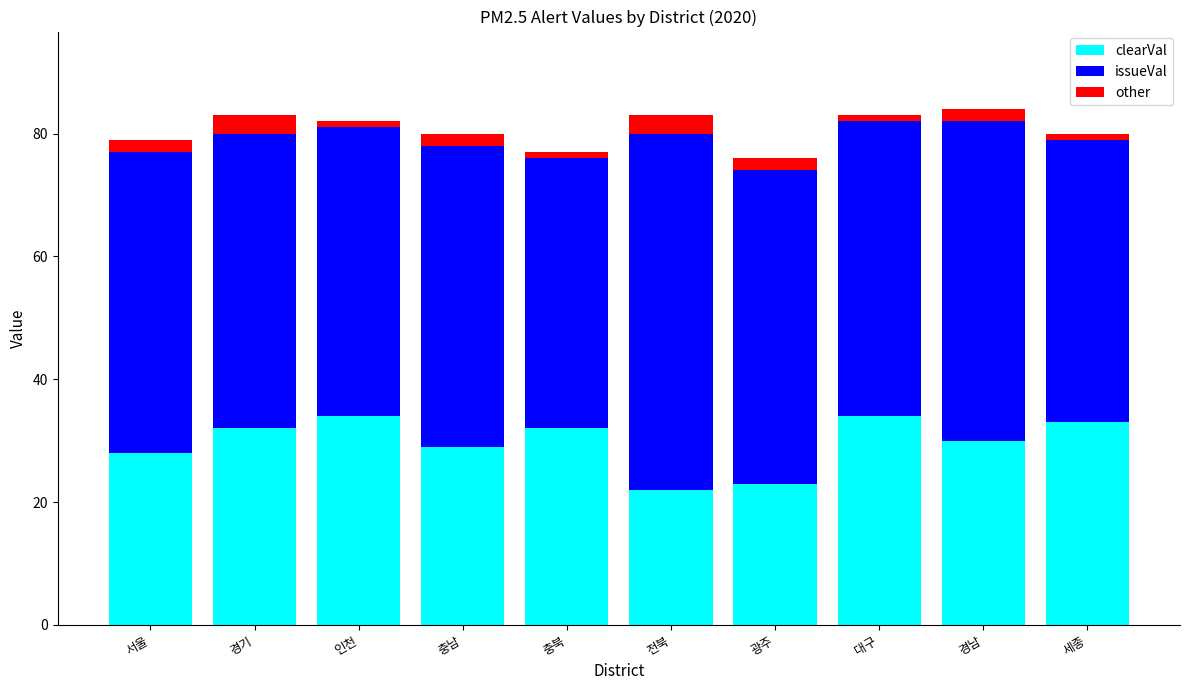

What are all the series names shown in the legend?

clearVal, issueVal, other